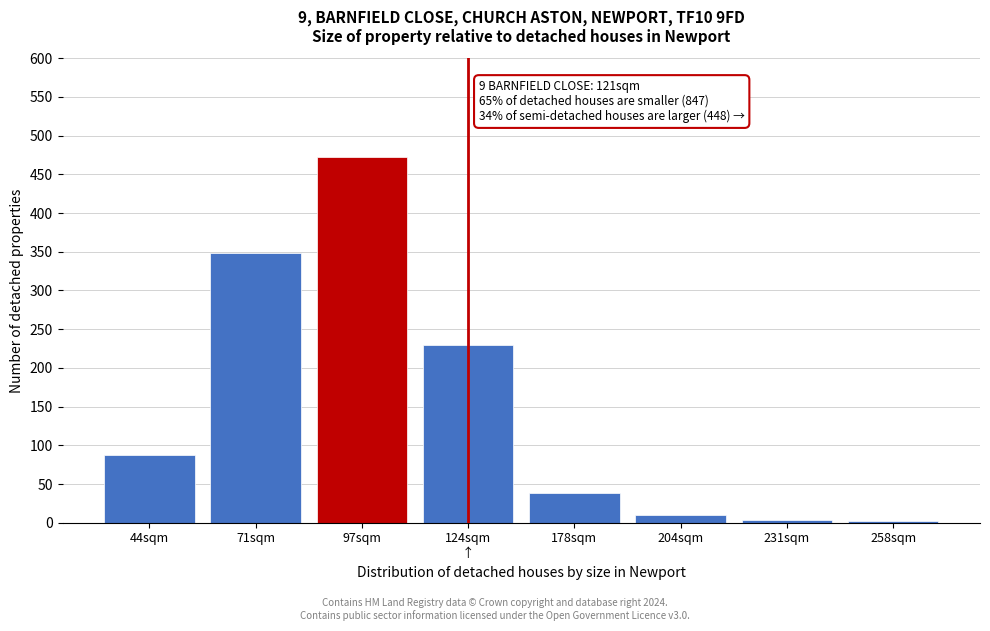

What is the label of the 4th bar from the right?

178sqm